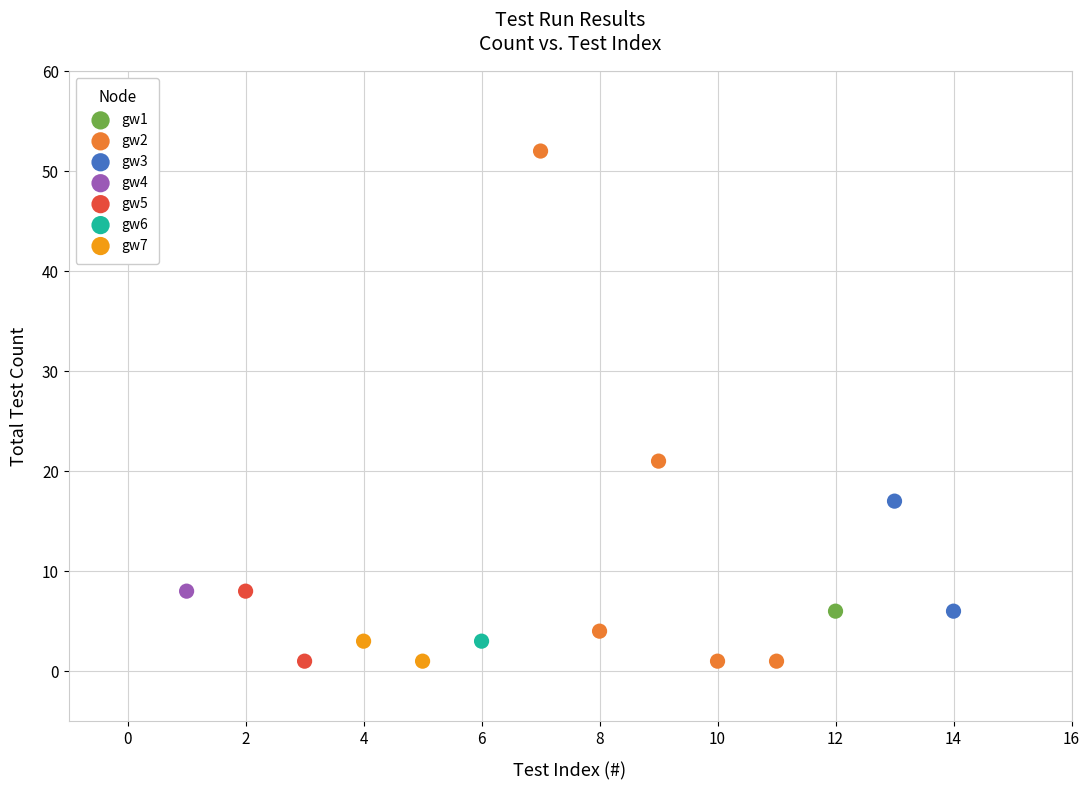

What are all the series names shown in the legend?

gw1, gw2, gw3, gw4, gw5, gw6, gw7